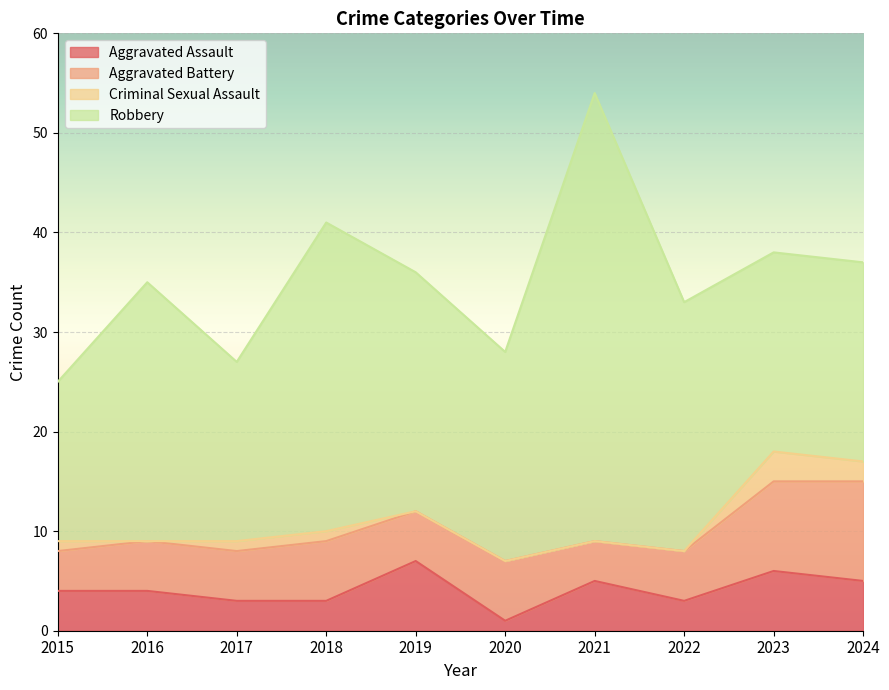

What is the value of the Robbery point at the 1st from the left?

16